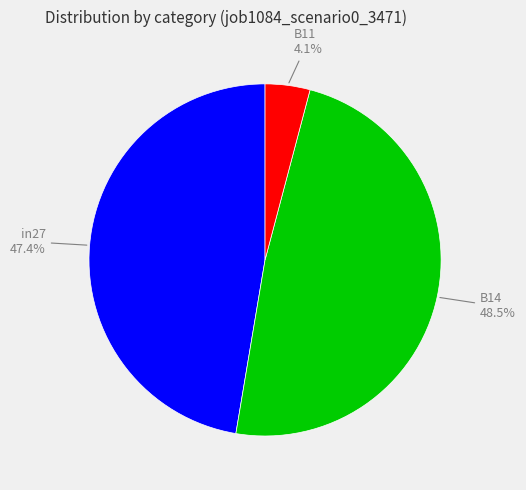

Rank the categories by value from highest to lowest.

B14, in27, B11